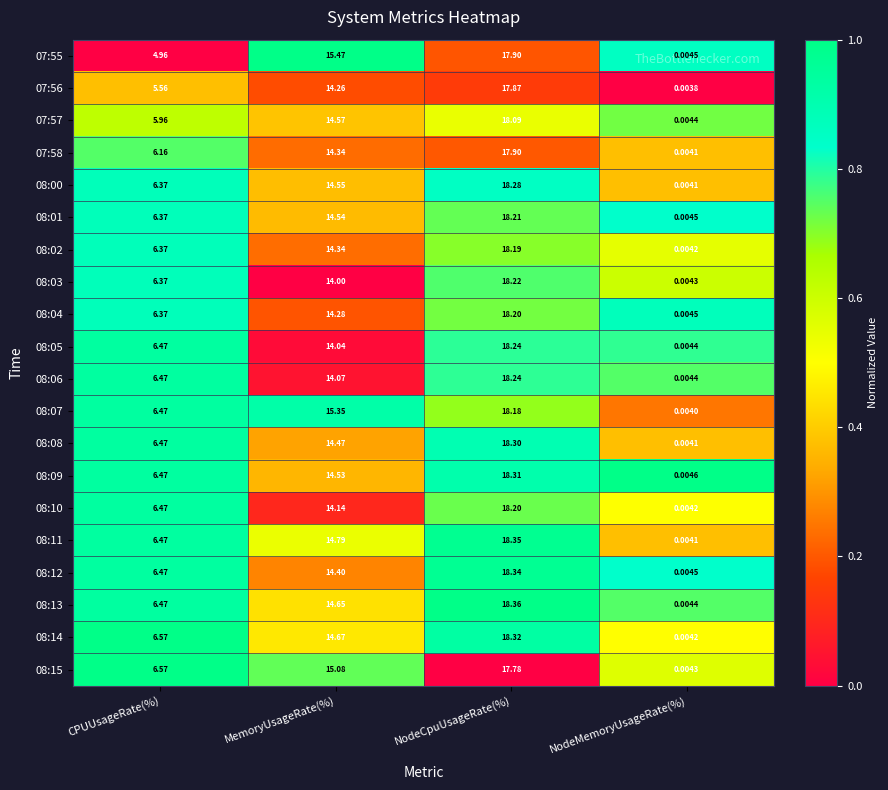

Which label corresponds to the smallest value in the chart?

NodeMemoryUsageRate(%)